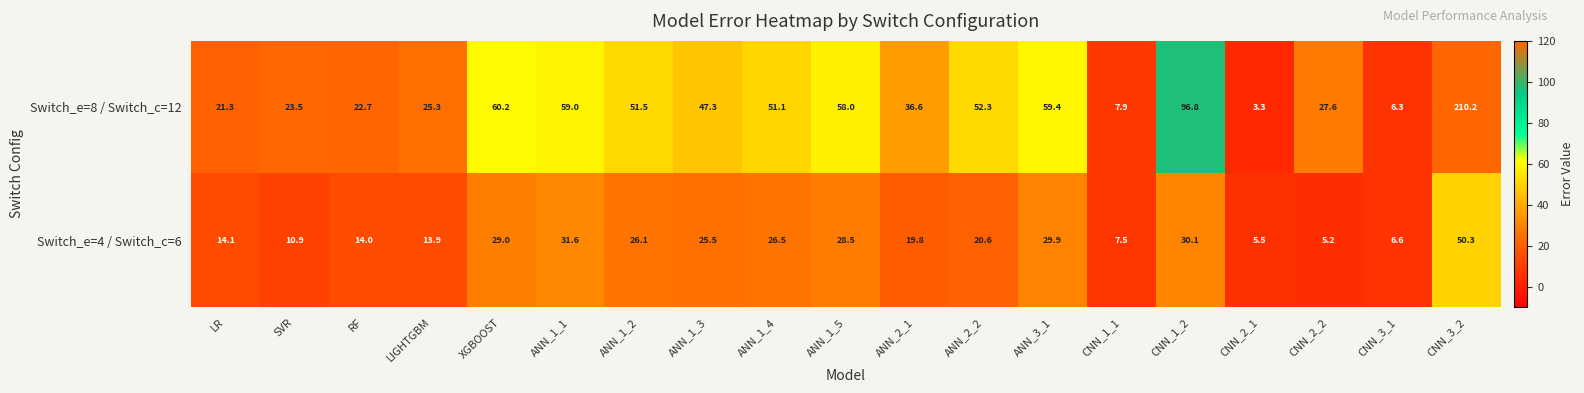

List the series in order of their overall mean, lowest first.

Switch_e=4 / Switch_c=6, Switch_e=8 / Switch_c=12